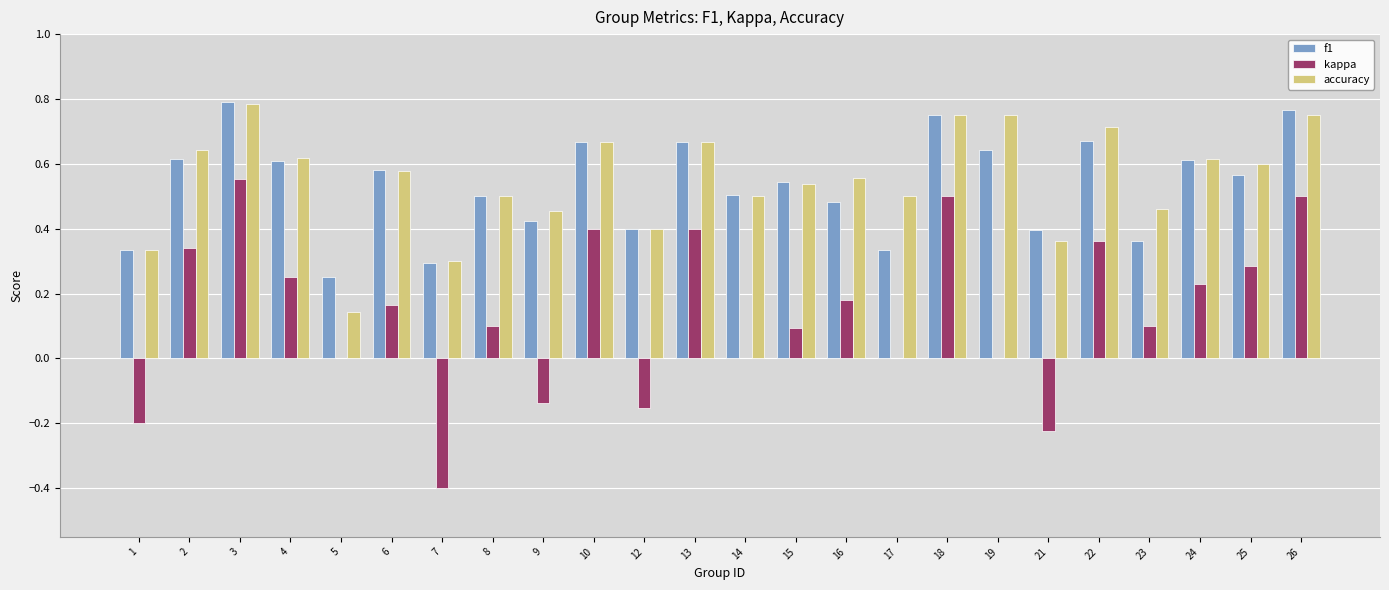

Is the value of f1 at 13 greater than the value of accuracy at 5?

Yes